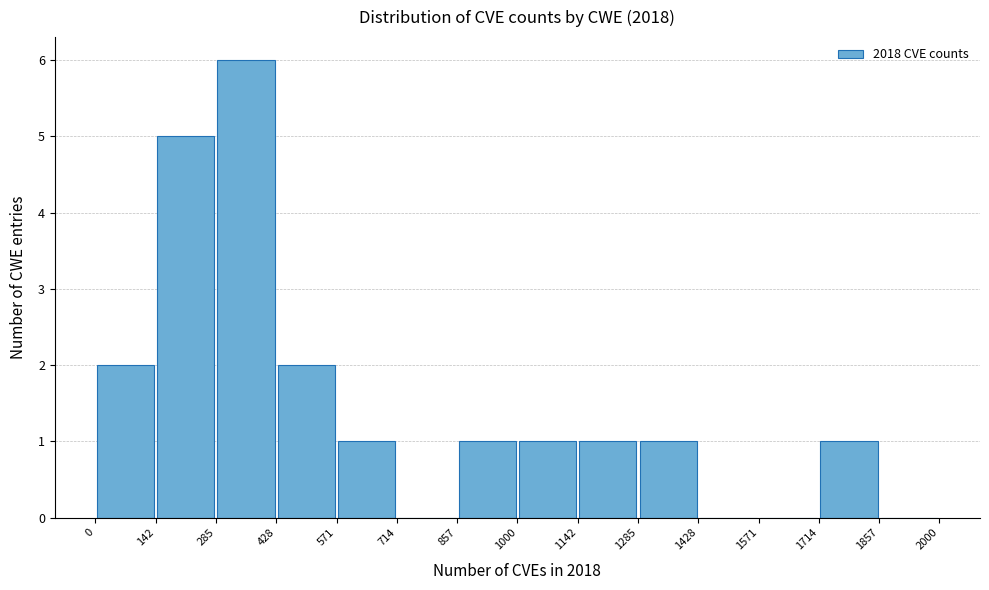

Which range on the x-axis has the tallest bar?

285 to 428